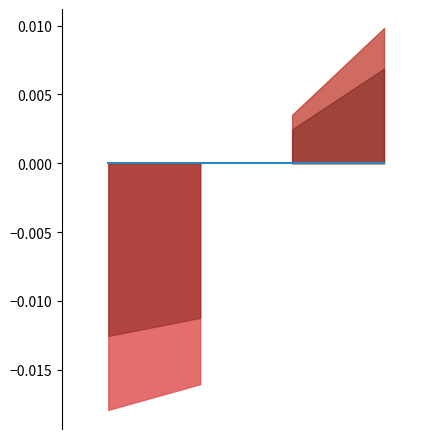

How many series are shown in this chart?

2